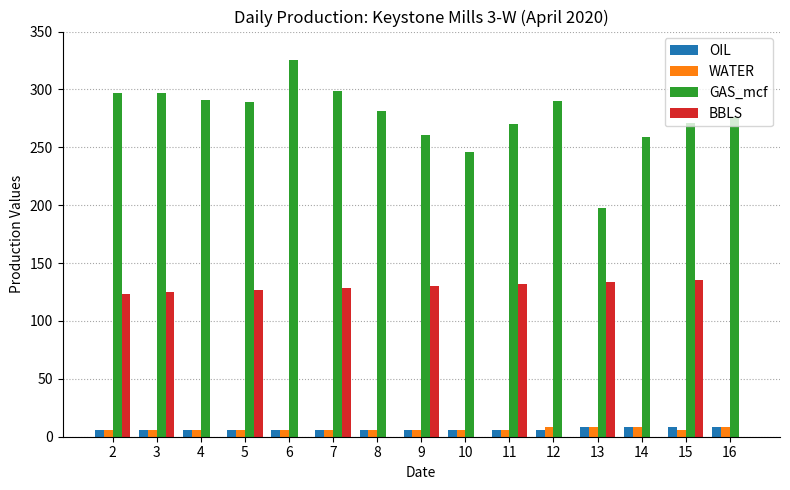

The value of WATER at 15 is 6.0. True or false?

True